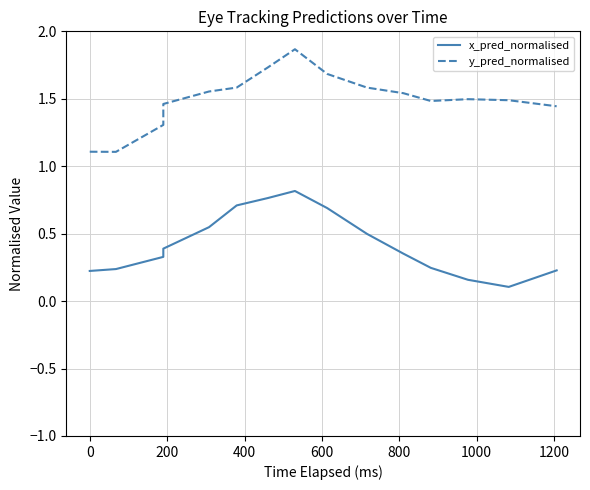

In x_pred_normalised, how many points are higher than both neighbors (excluding endpoints)?

1